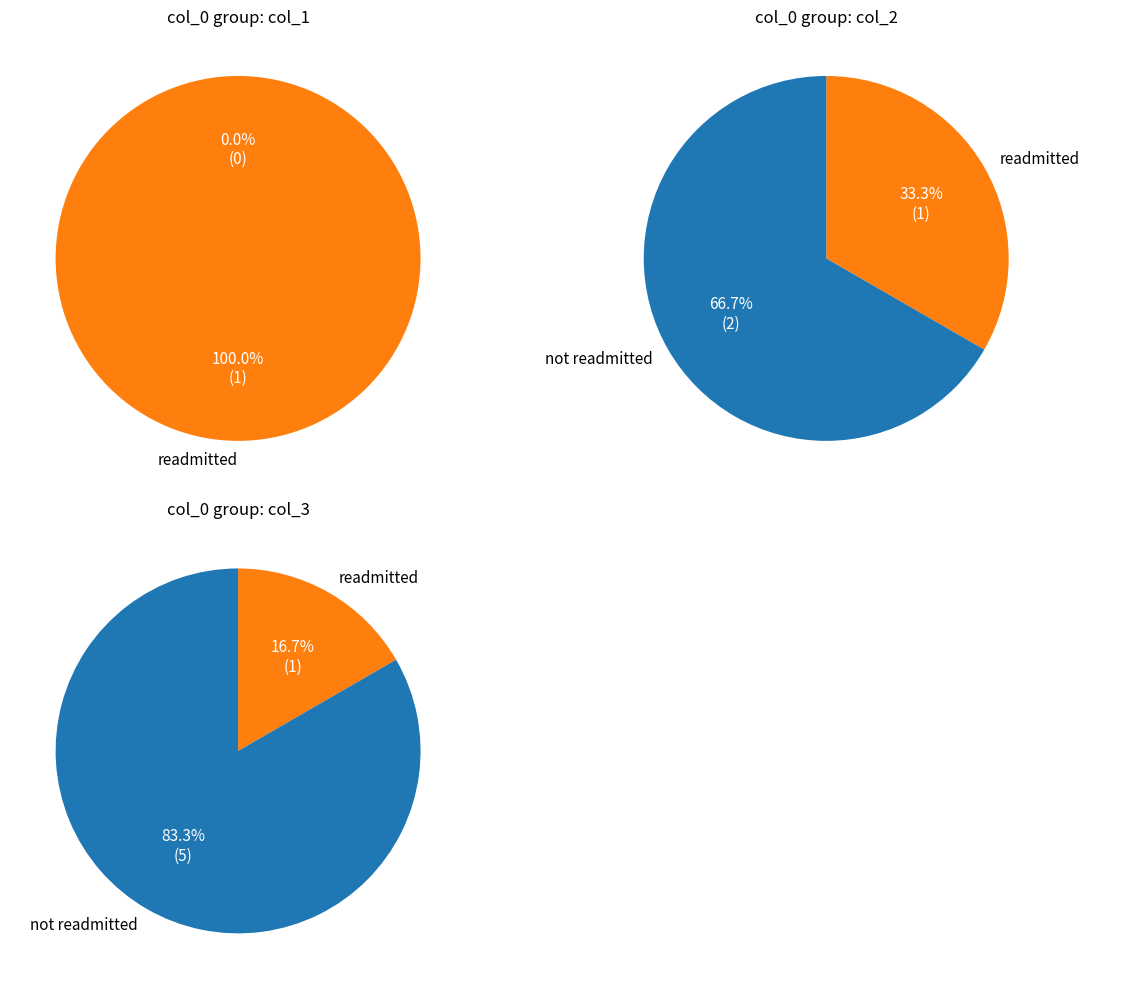

Does 1 account for over 50% of the chart?

Yes